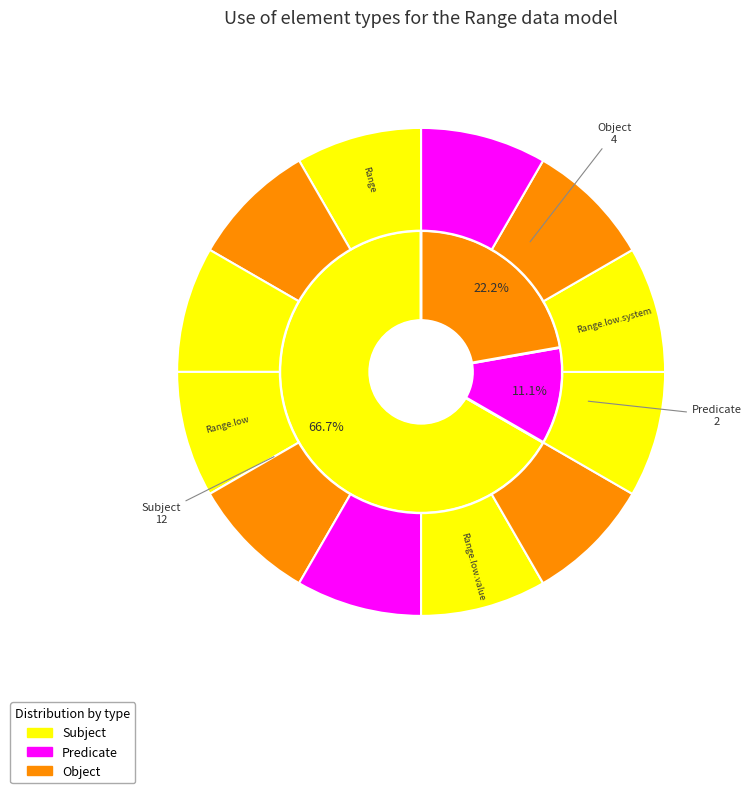

Does any single category account for the majority?

No